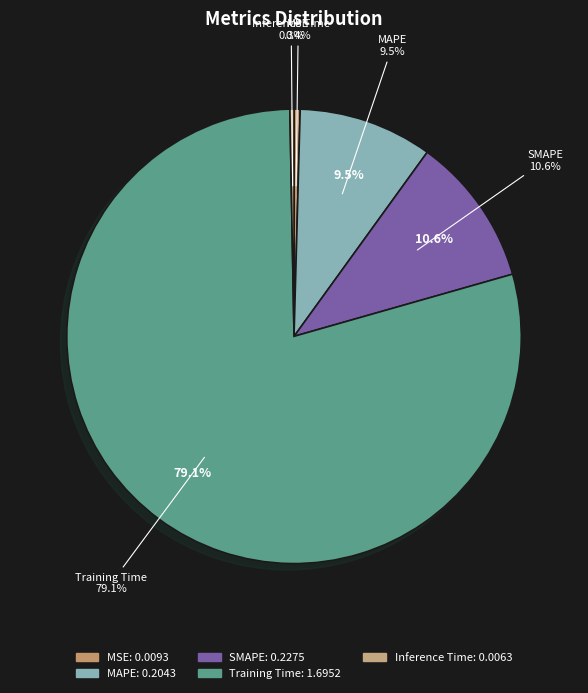

To the nearest percent, what is the difference between the largest and smallest slice percentages?

79%